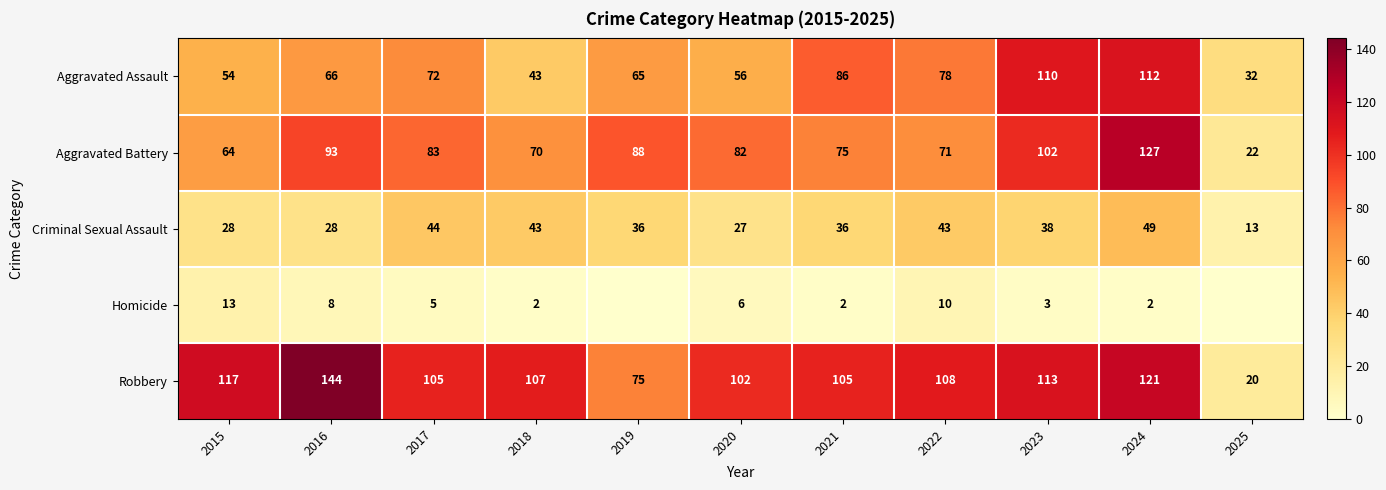

True or false: Criminal Sexual Assault has a value of 49 at 2024.

True